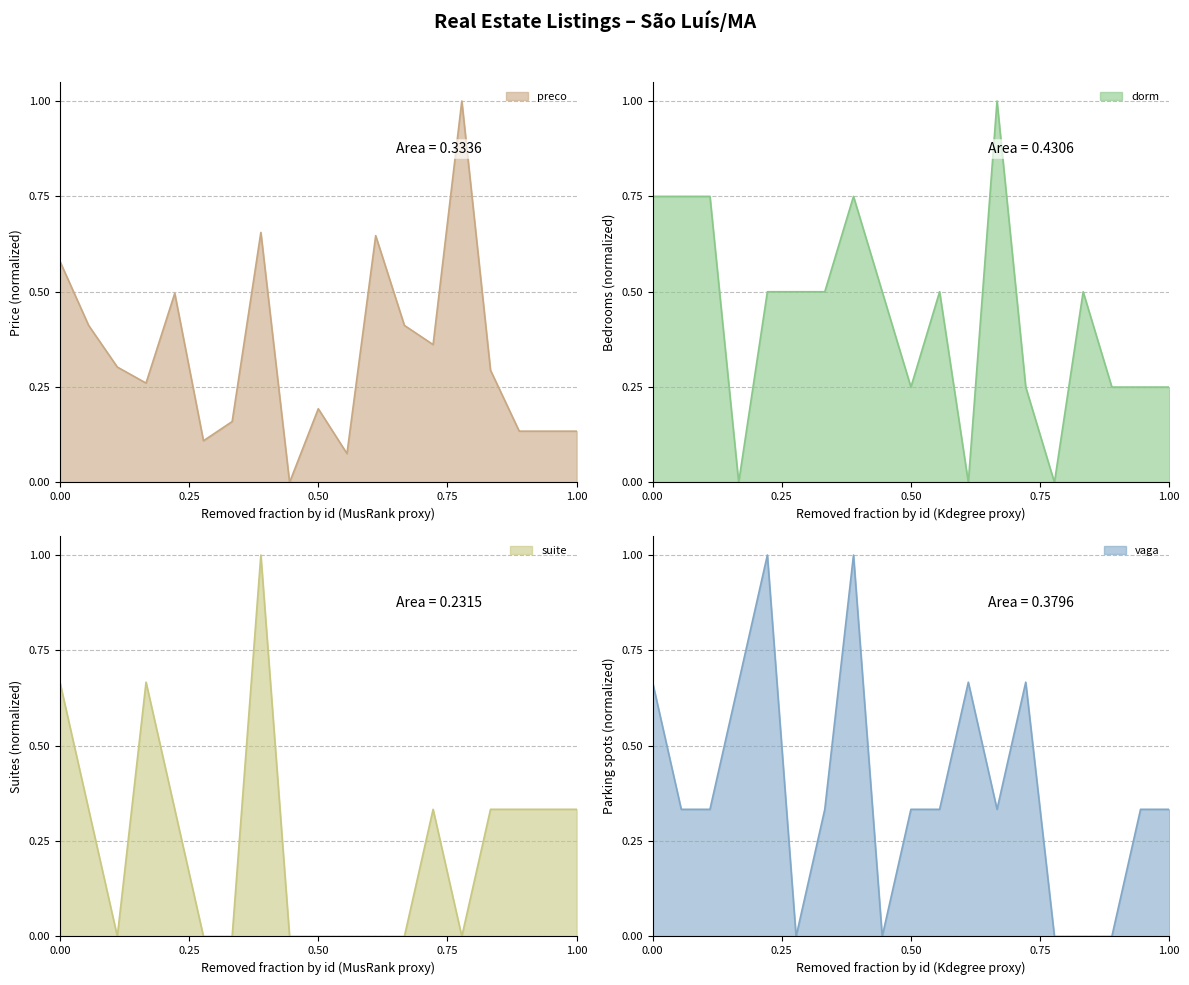

How many intersections are there between suite and preco?

5